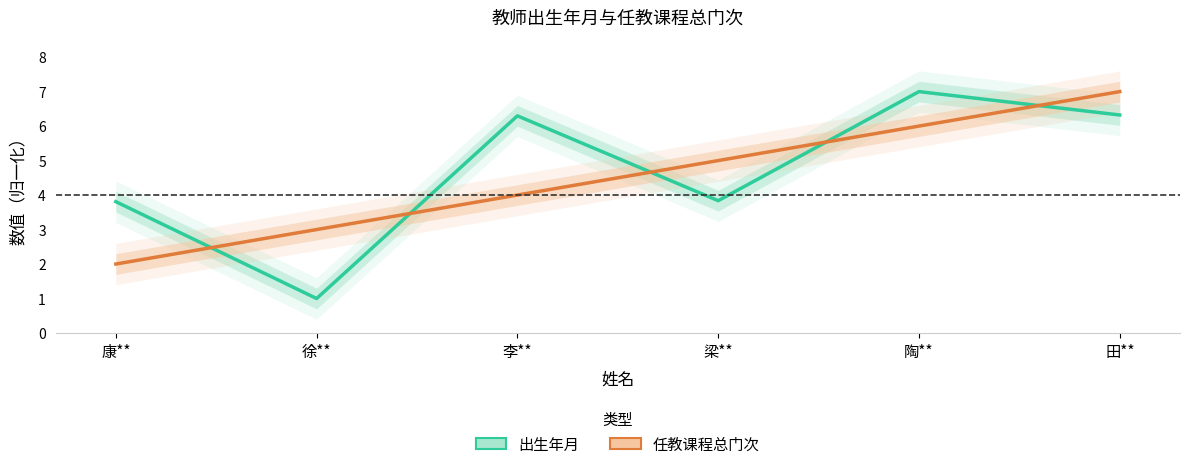

Reading right to left, what are all the values shown in this chart?

出生年月: 6.3	7.0	3.8	6.3	1.0	3.8
任教课程总门次: 7.0	6.0	5.0	4.0	3.0	2.0